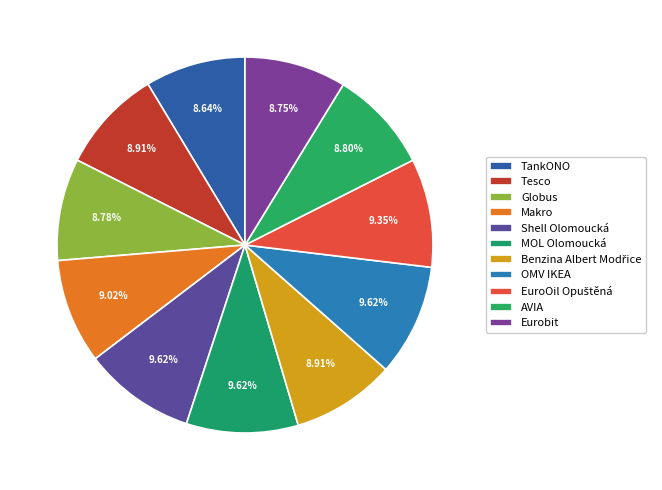

To the nearest percent, what is the difference between the largest and smallest slice percentages?

1%